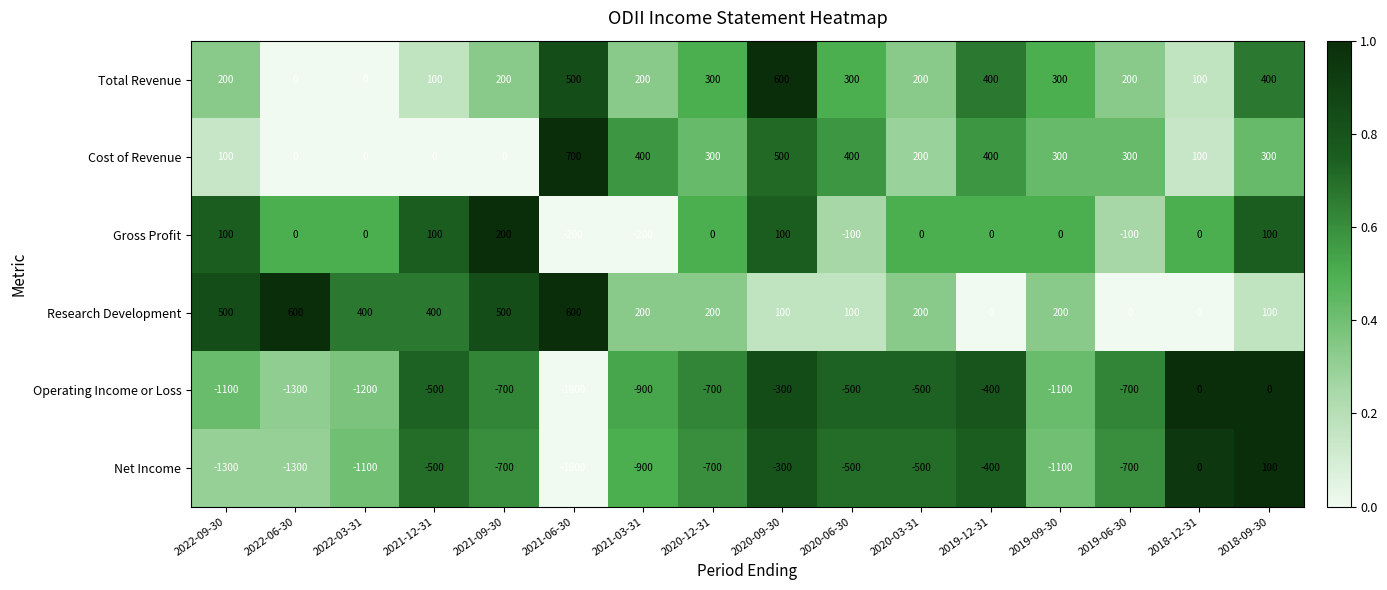

What is the total value across all series at 2022-09-30?

-1500